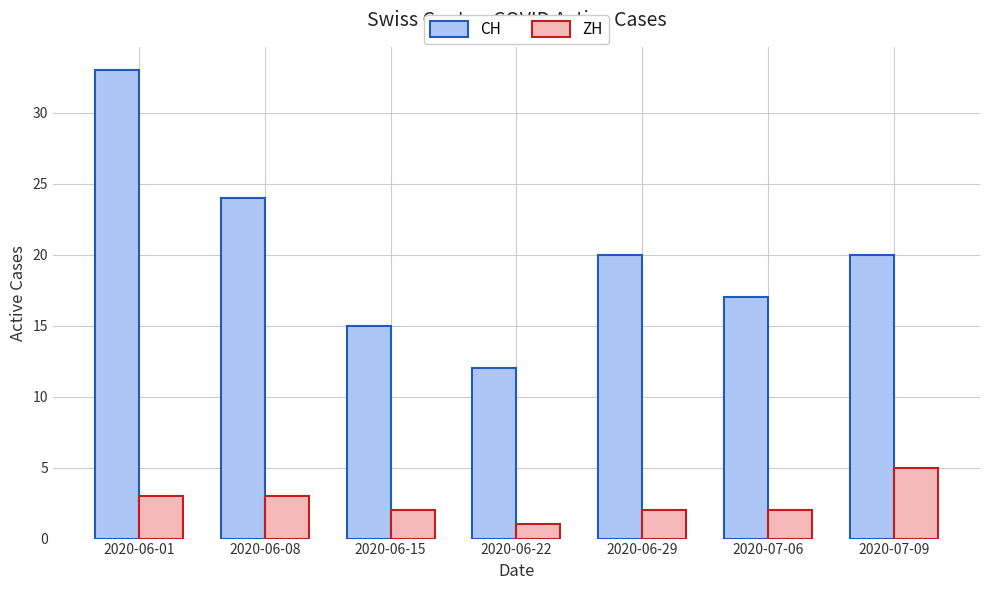

The value of CH at 2020-06-08 is 17. True or false?

False